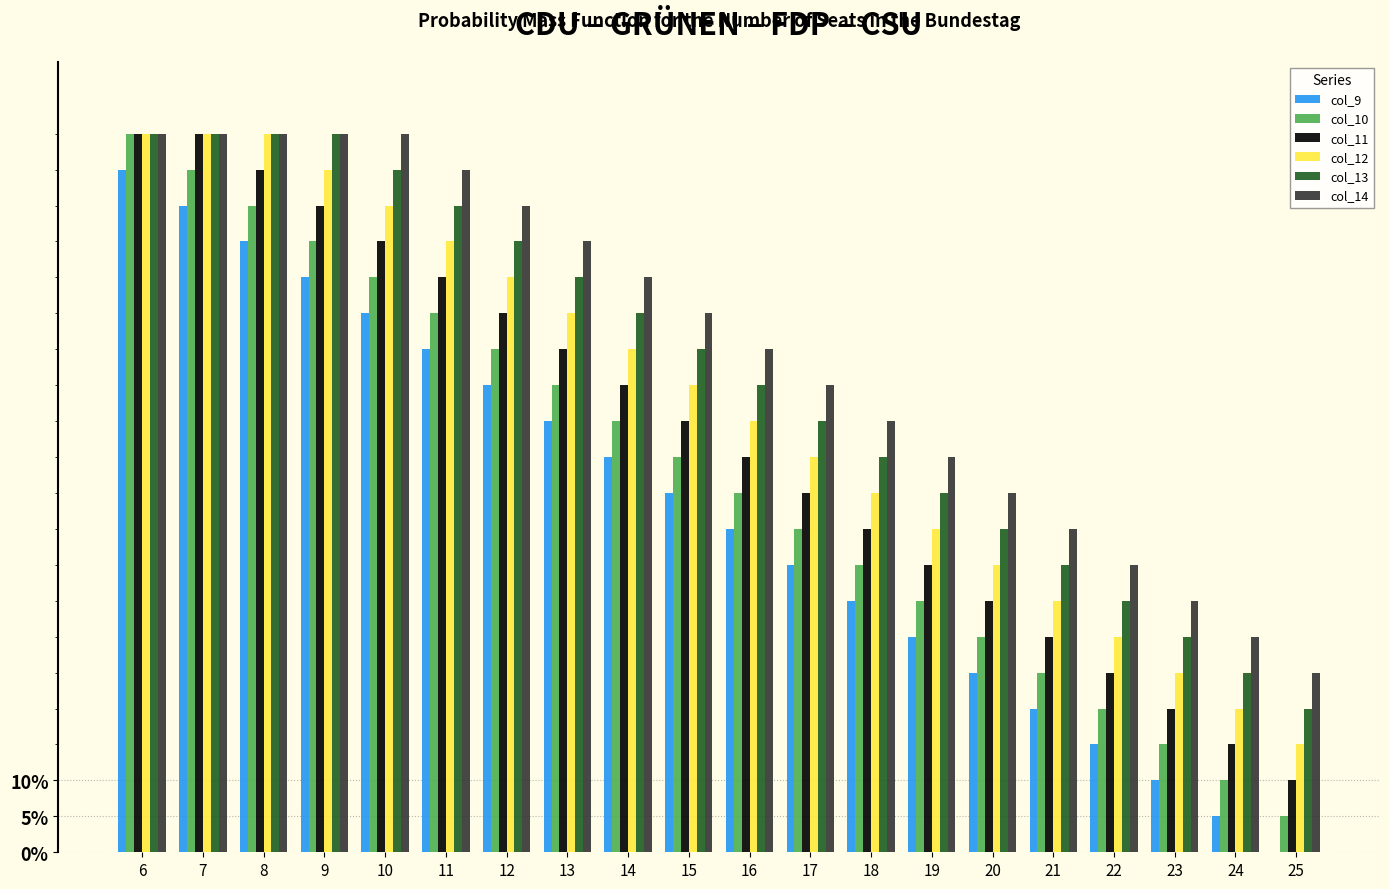

What is the total value across all series at 18?

2.9